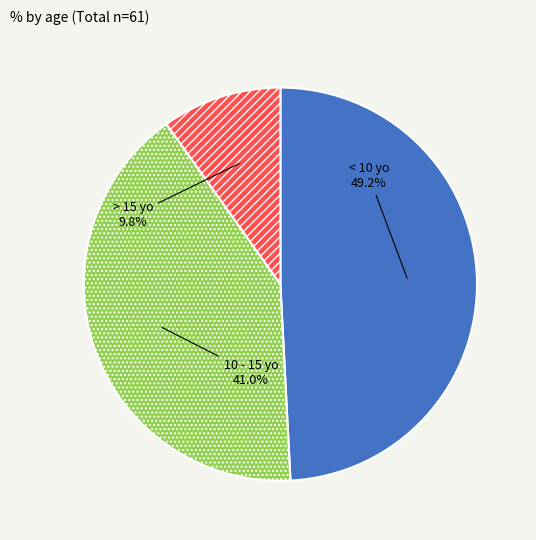

Is there a majority slice in this chart?

No